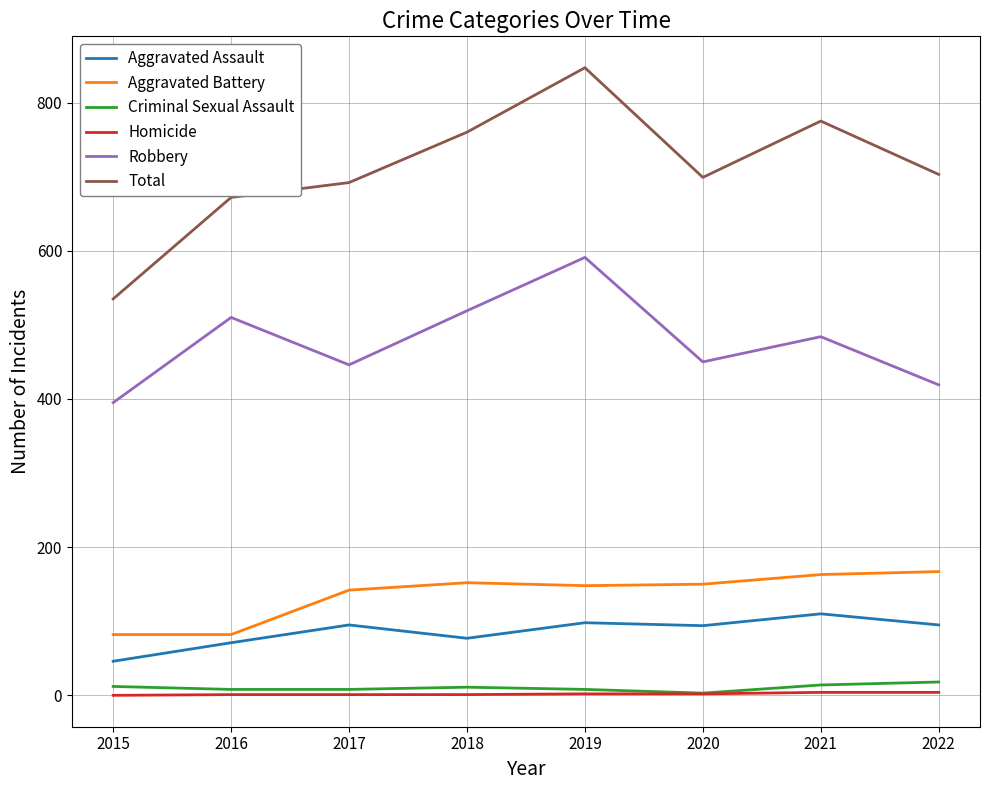

At which category is the sum across all series the highest?

2019